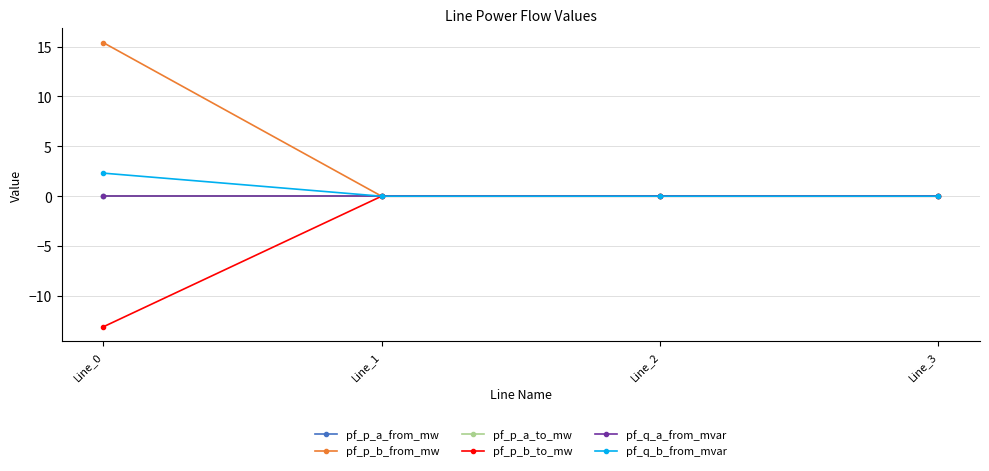

Is this an area chart (filled region under the line)?

No